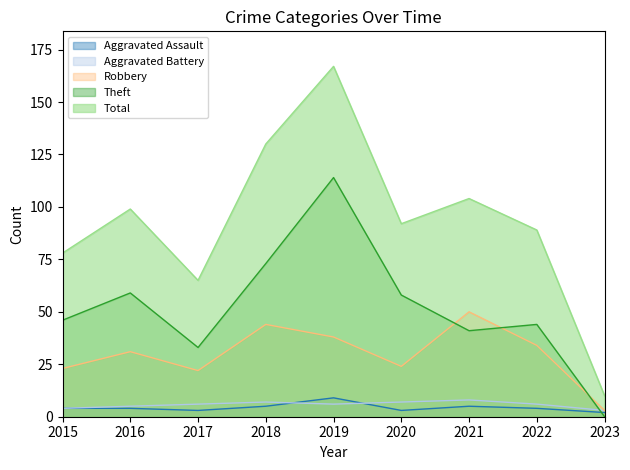

At which label does Theft first exceed 46?

2016